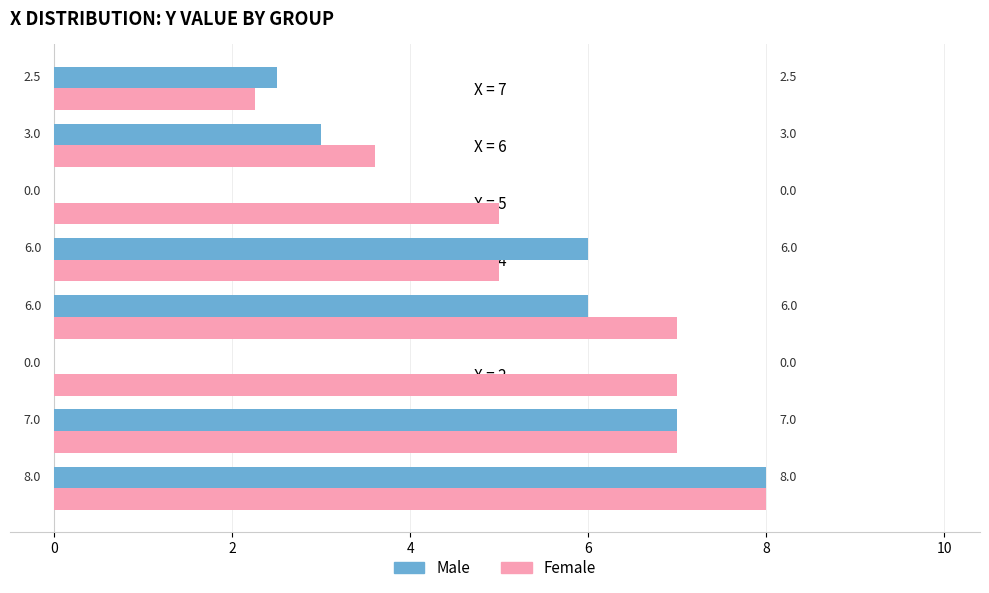

Which series has the largest total across all categories?

Female